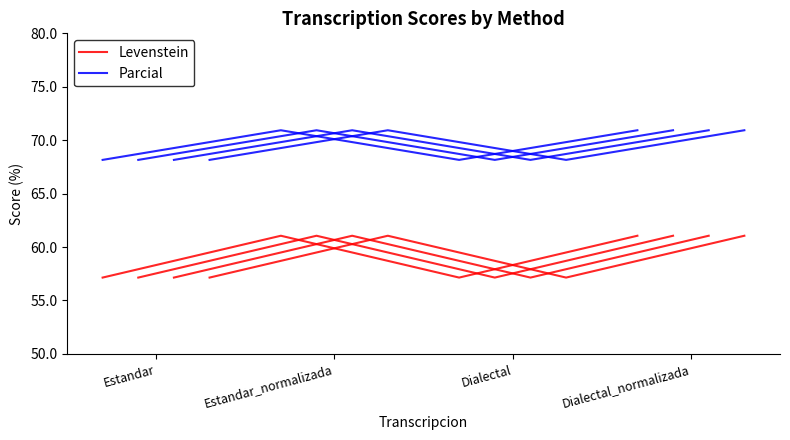

True or false: Levenstein and Parcial intersect in this chart.

False